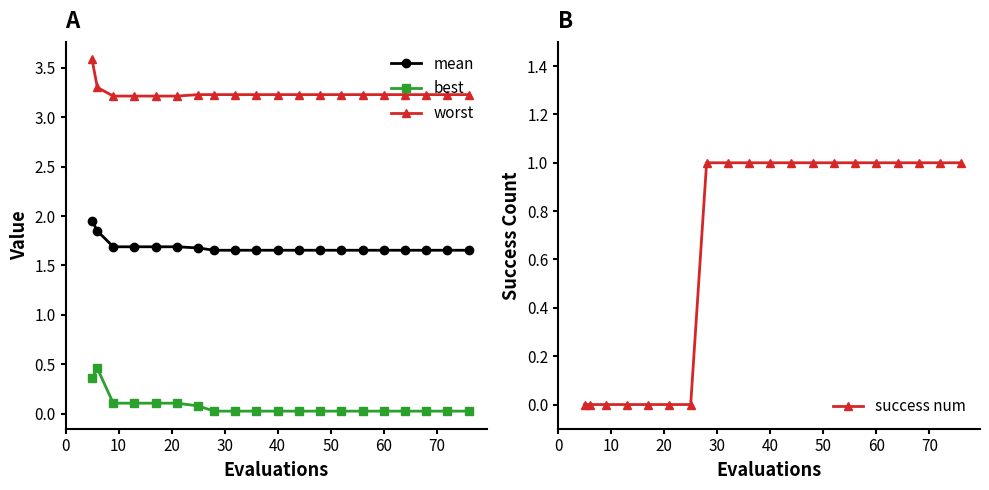

True or false: best has a value of 0.0 at 60.

True